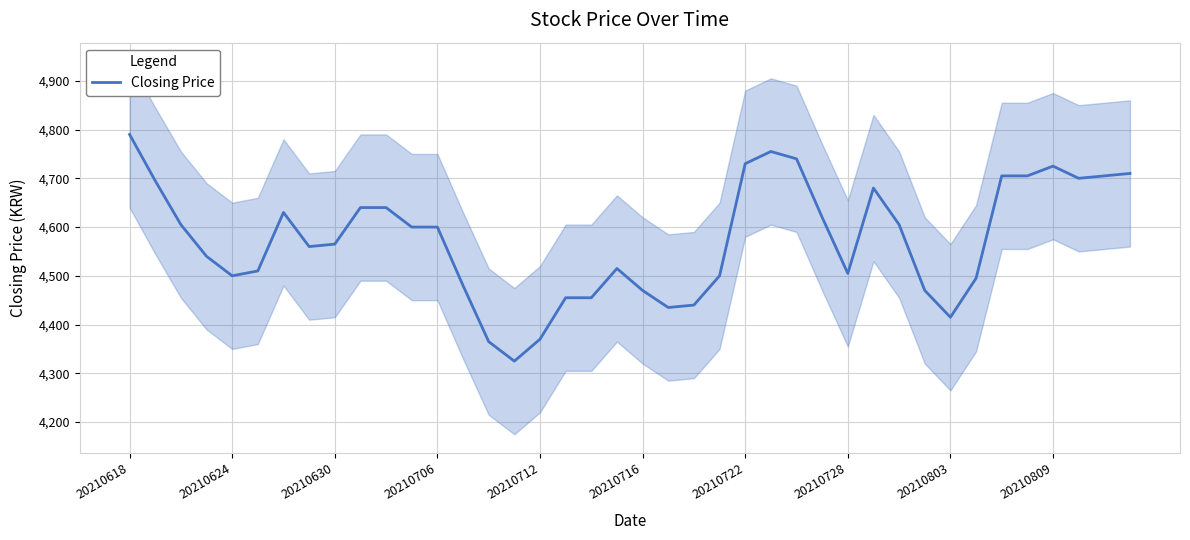

What position from the right is 30?

10